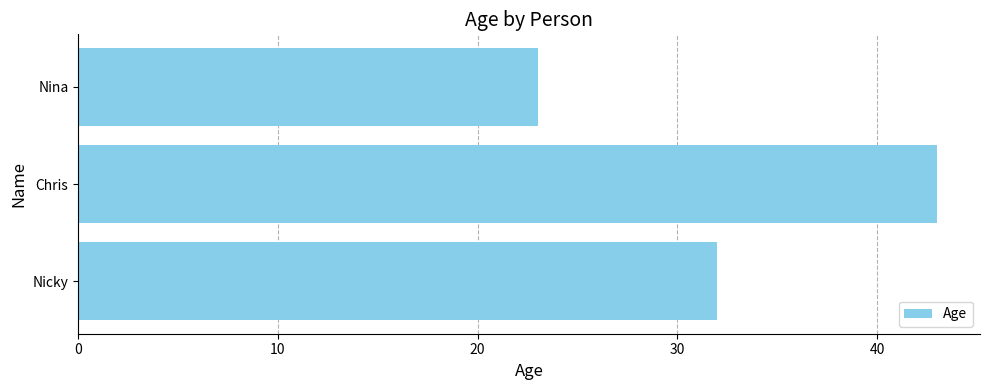

Reading bottom to top, transcribe all the data shown in this chart.

32	43	23